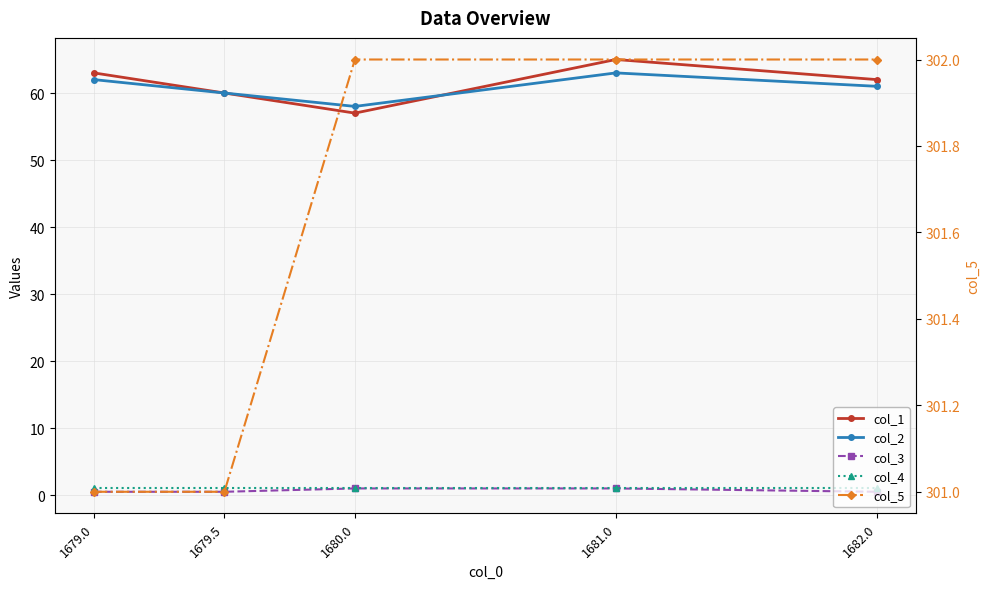

The col_3 series shows 0.1 at 1682.0. True or false?

False